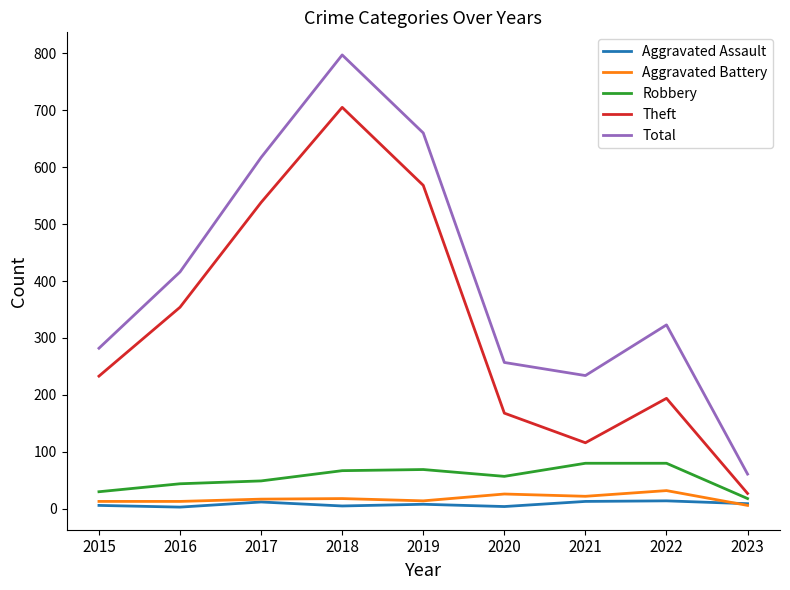

What are all the series names shown in the legend?

Aggravated Assault, Aggravated Battery, Robbery, Theft, Total